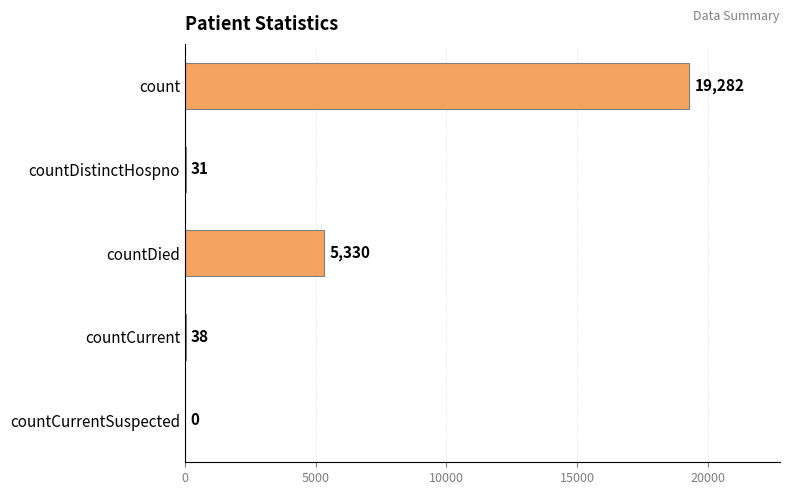

Where is the data nearest to the value 9641?

countDied